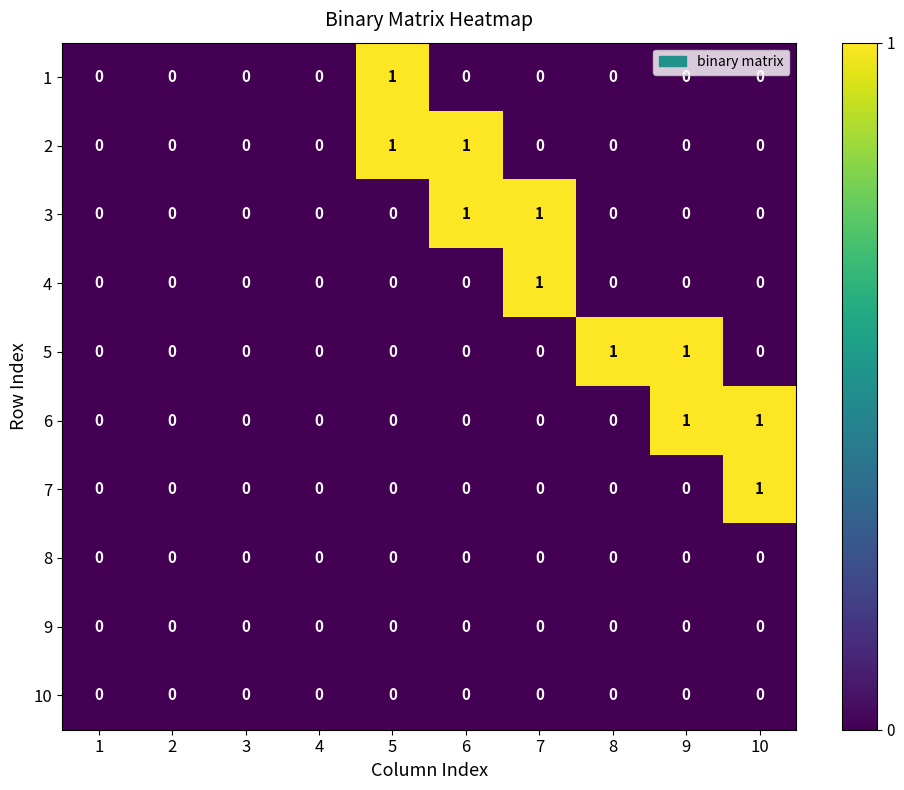

The value of 8 at 7 is 0. True or false?

True